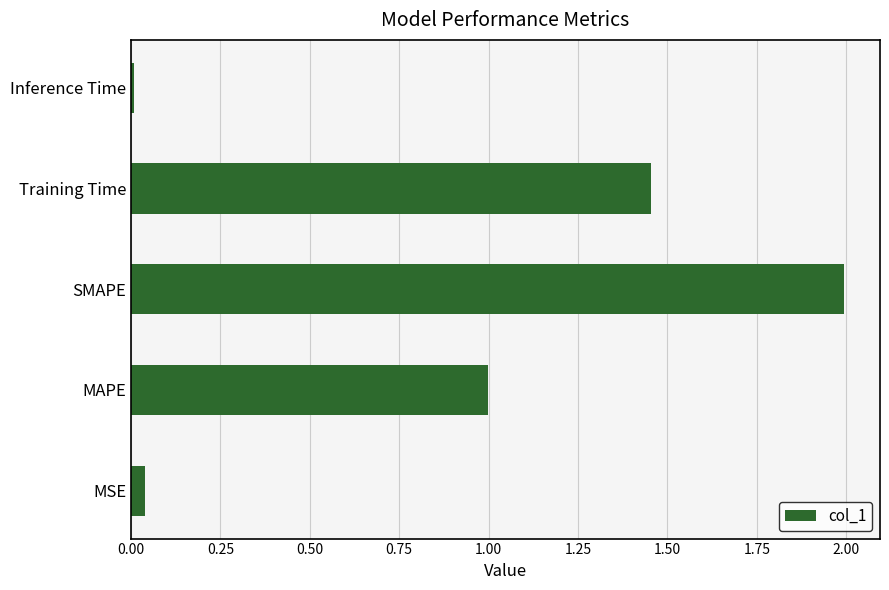

Where is the data nearest to the value 1?

MAPE